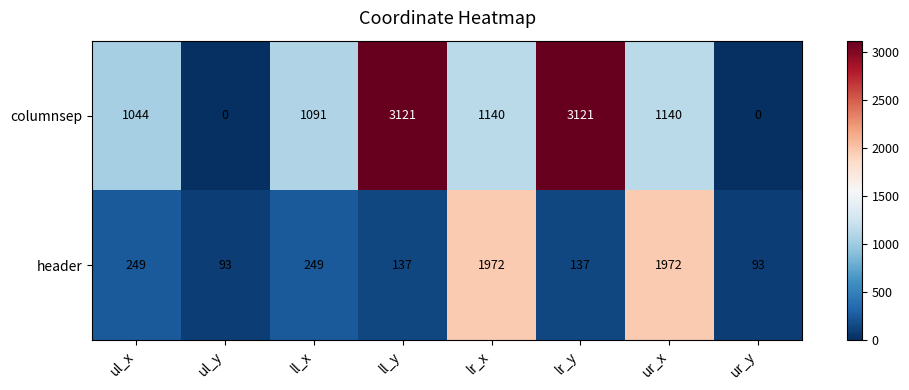

Reading left to right, list all the values displayed in this chart.

columnsep: 1044	0	1091	3121	1140	3121	1140	0
header: 249	93	249	137	1972	137	1972	93